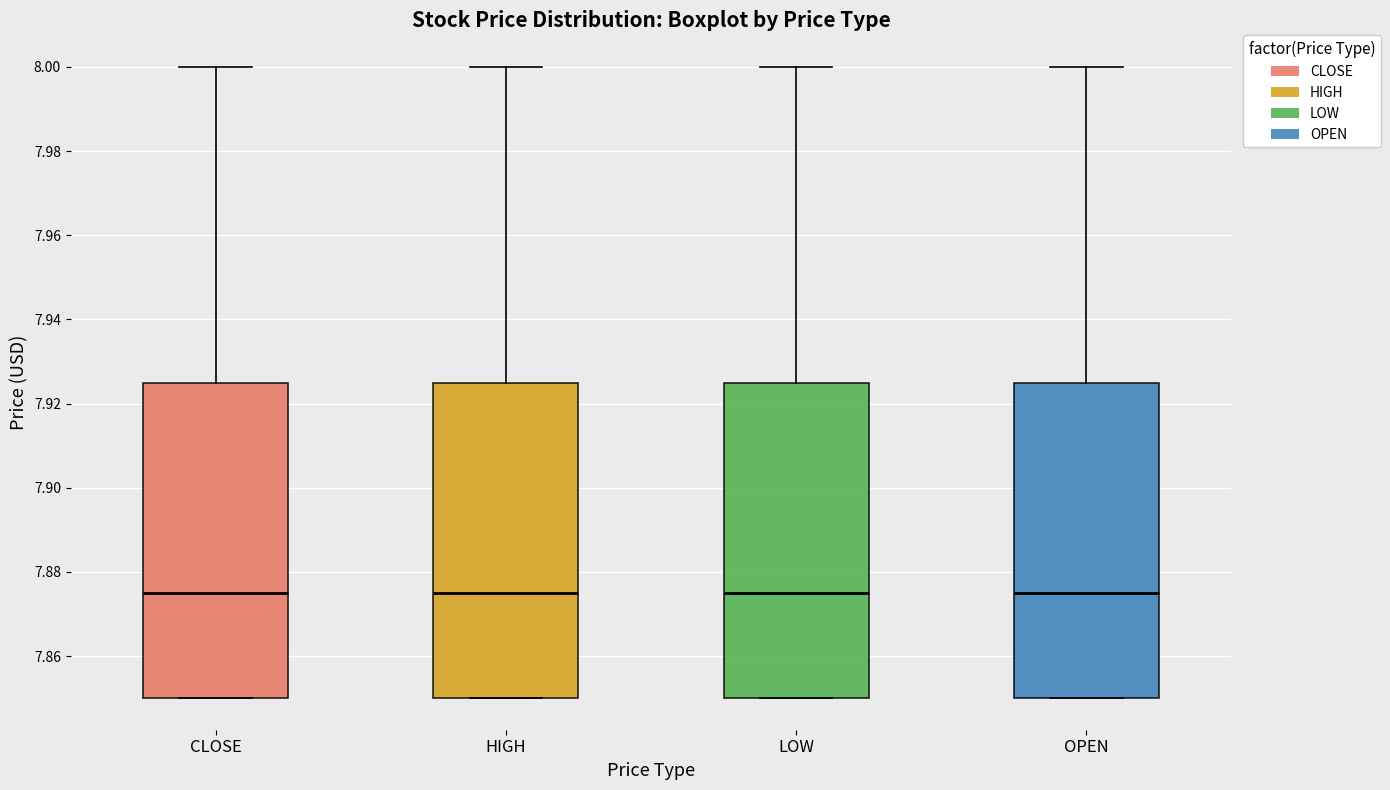

Reading left to right, read every box against the y-axis: the position of its median line, the range the box covers, and the ends of its whiskers. The values are not printed on the chart, so give them approximately, as read against the axis.

CLOSE: median 7.876, box 7.850 to 7.926, whiskers 7.850 to 8.000
HIGH: median 7.876, box 7.850 to 7.926, whiskers 7.850 to 8.000
LOW: median 7.876, box 7.850 to 7.926, whiskers 7.850 to 8.000
OPEN: median 7.876, box 7.850 to 7.926, whiskers 7.850 to 8.000